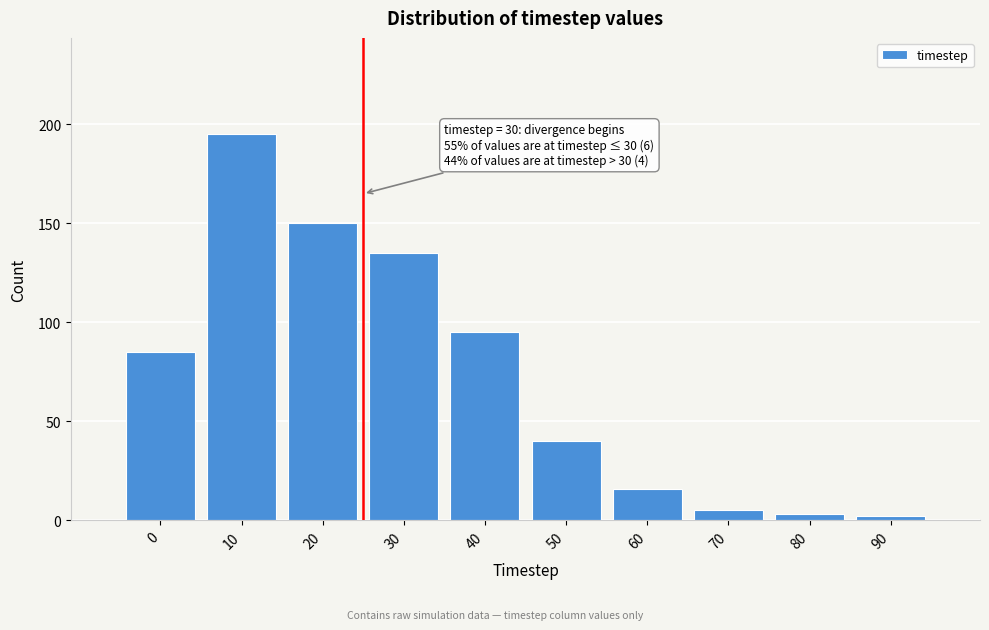

Reading left to right, what are all the values shown in this chart?

85	195	150	135	95	40	16	5	3	2